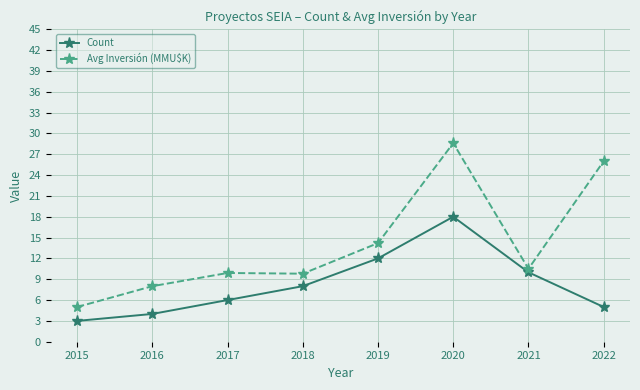

How many data points does each series have?

8